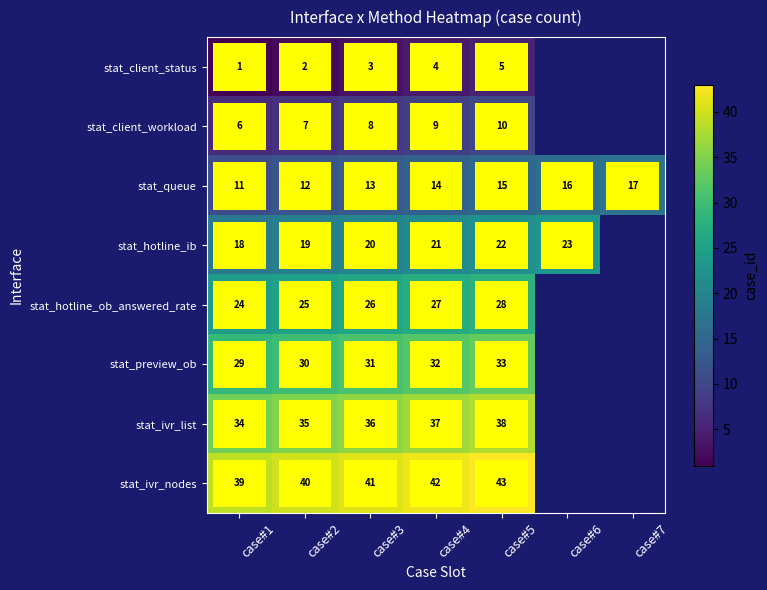

What is the average value of the stat_queue series?

14